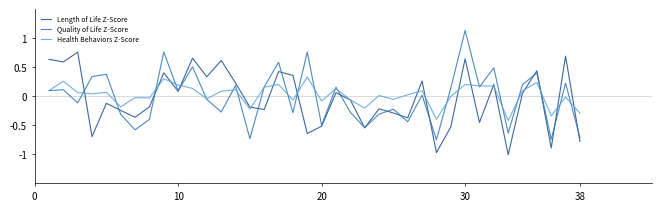

Rank the series by their maximum value, from lowest to highest.

Health Behaviors Z-Score, Length of Life Z-Score, Quality of Life Z-Score